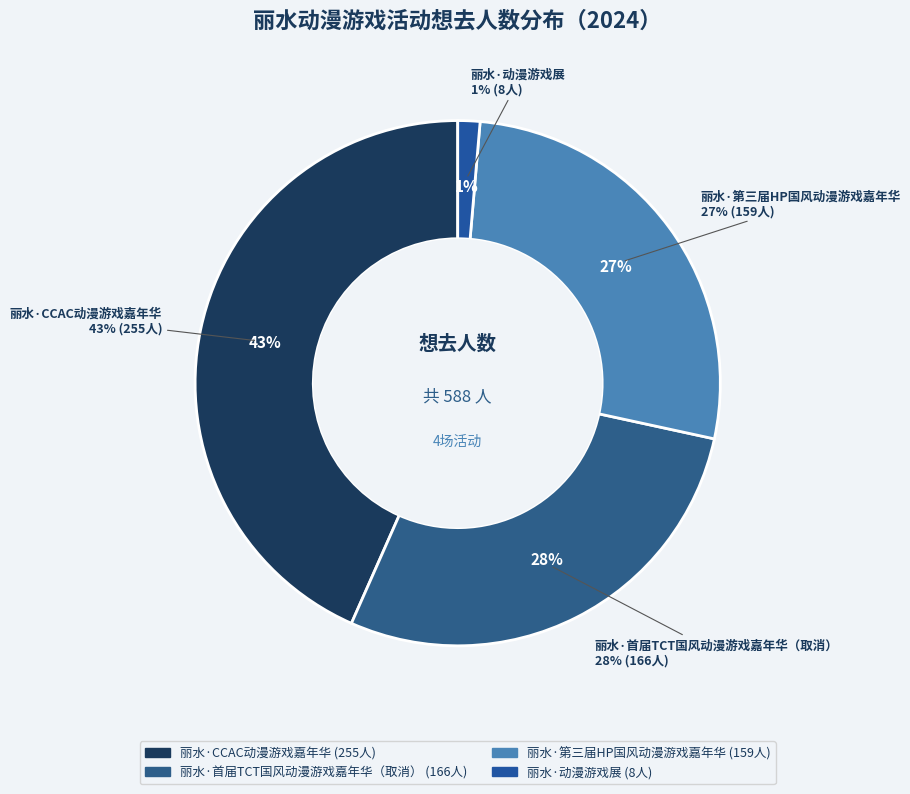

Which category has the biggest portion of the pie?

丽水·CCAC动漫游戏嘉年华